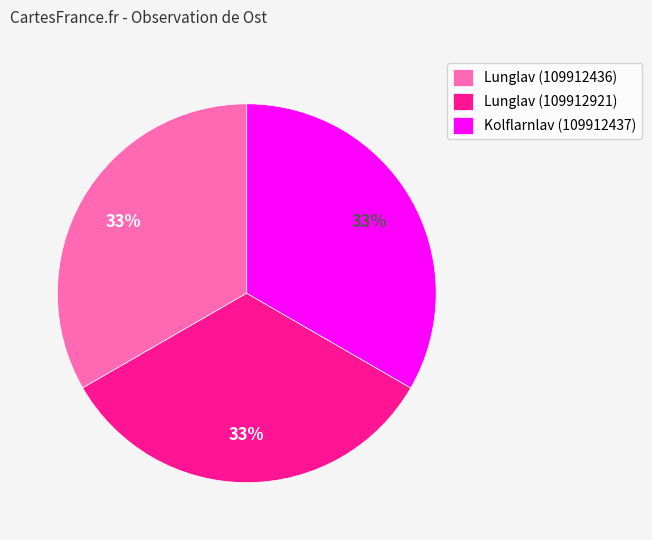

To the nearest percent, what is the average slice percentage?

33%